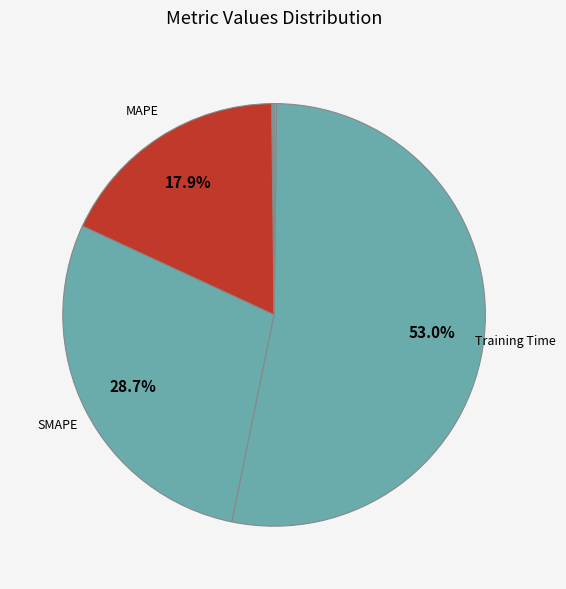

How many segments does this pie chart have?

5